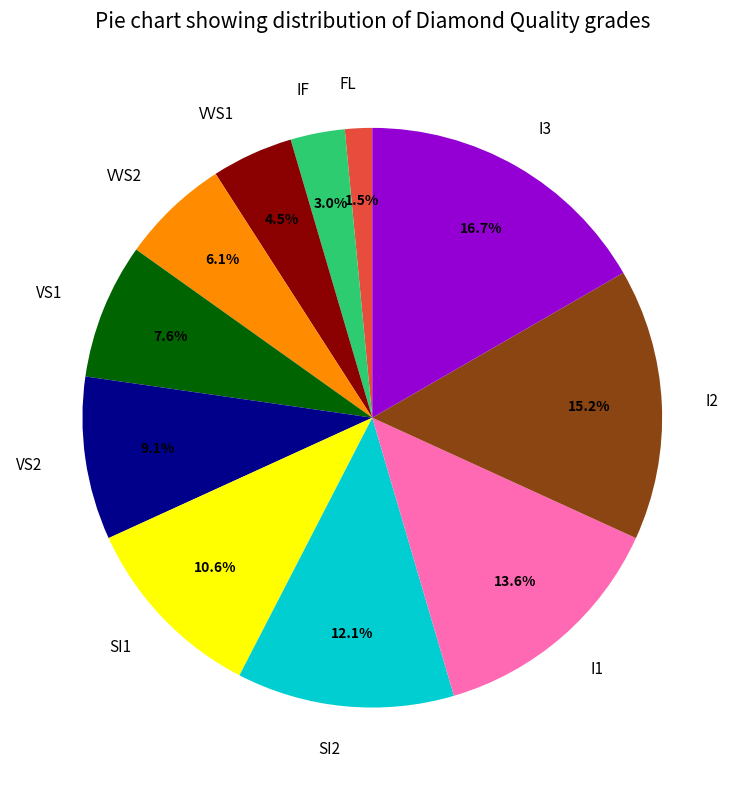

To the nearest percent, what is the difference between the VVS2 and I3 slice percentages?

11%